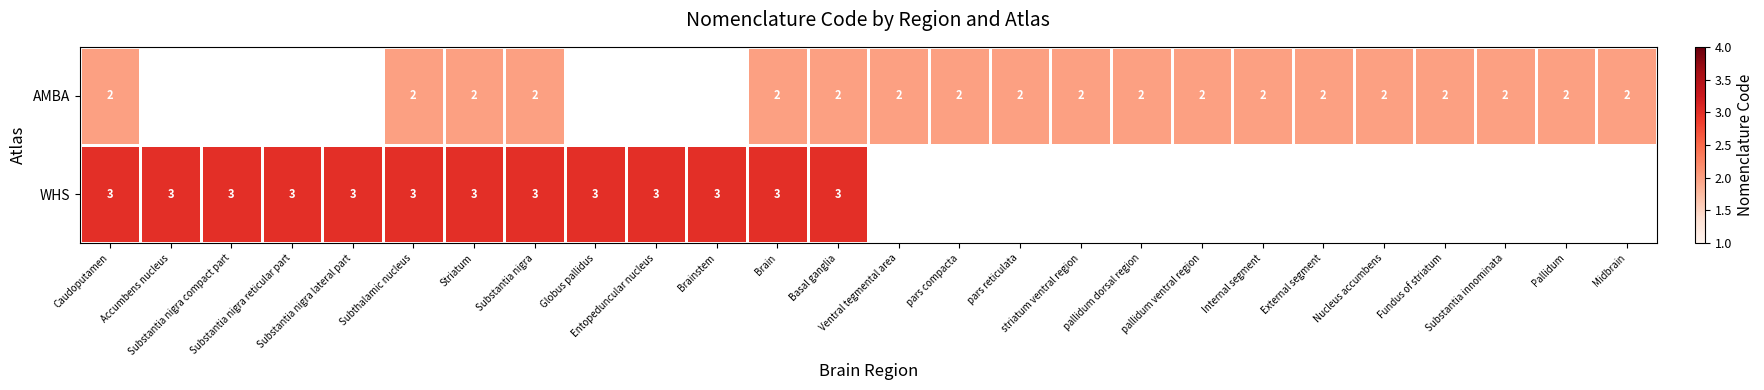

Which series has the widest spread of values?

WHS